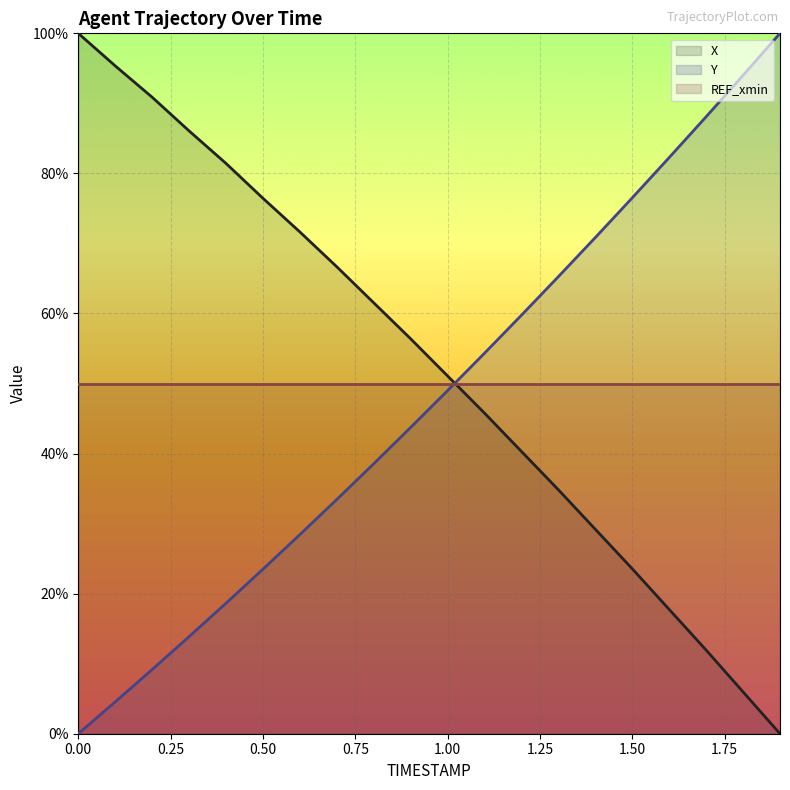

How many data points in Y are above 0?

19